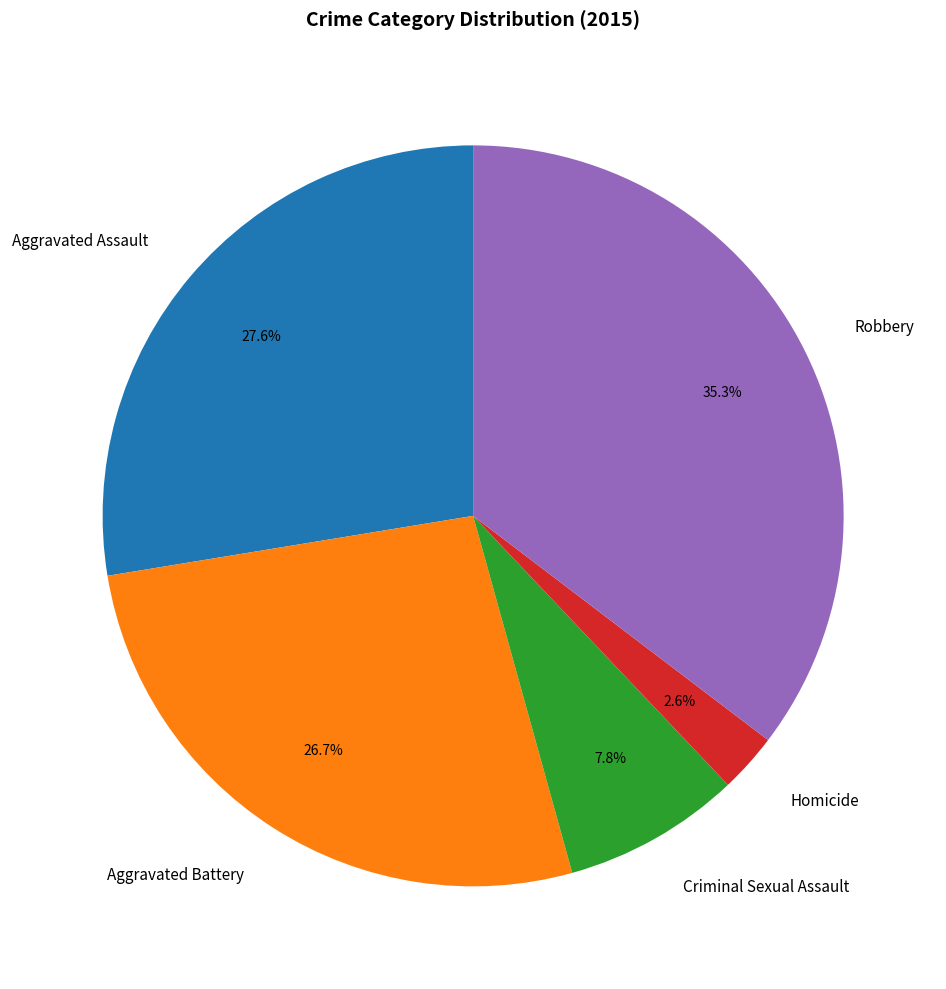

How many segments does this pie chart have?

5